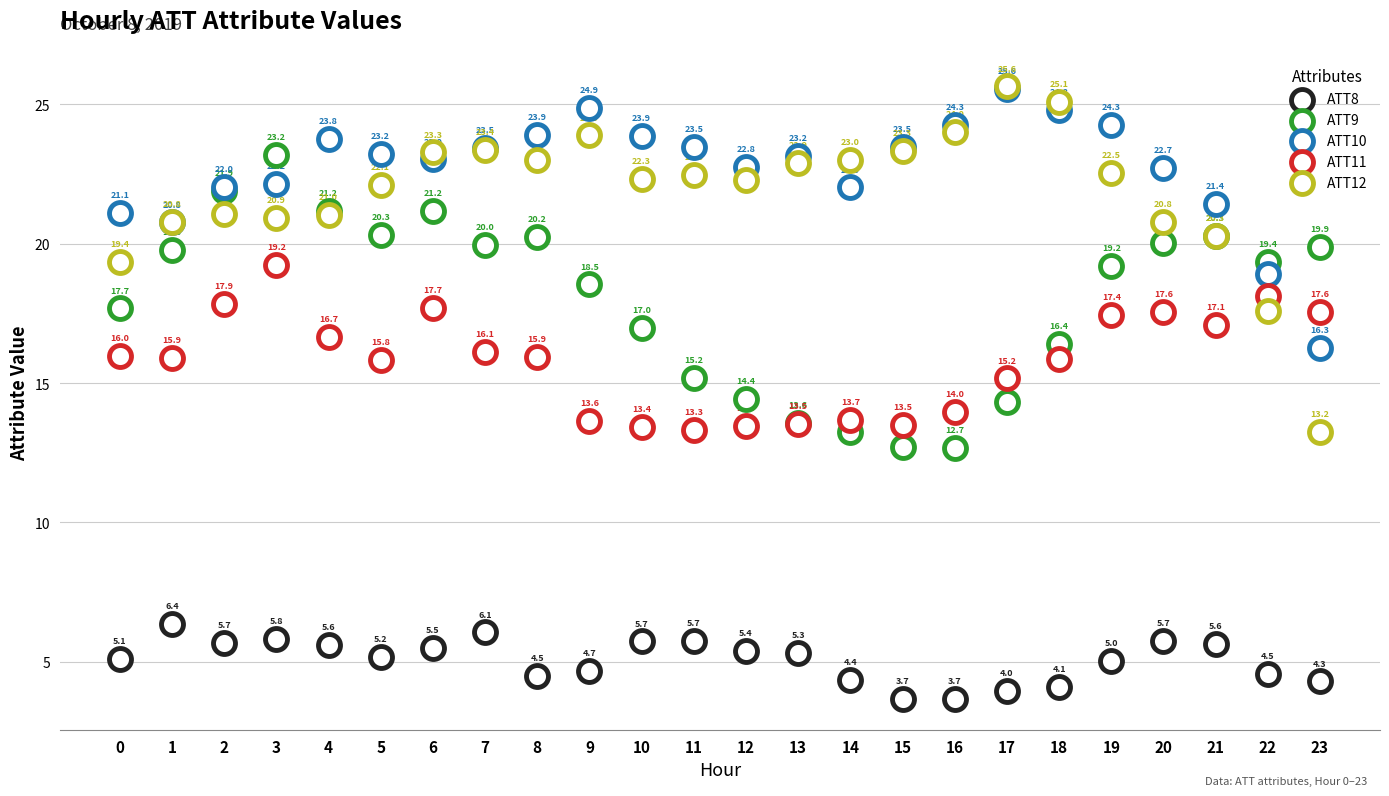

Which series has the widest spread of Y values?

ATT12